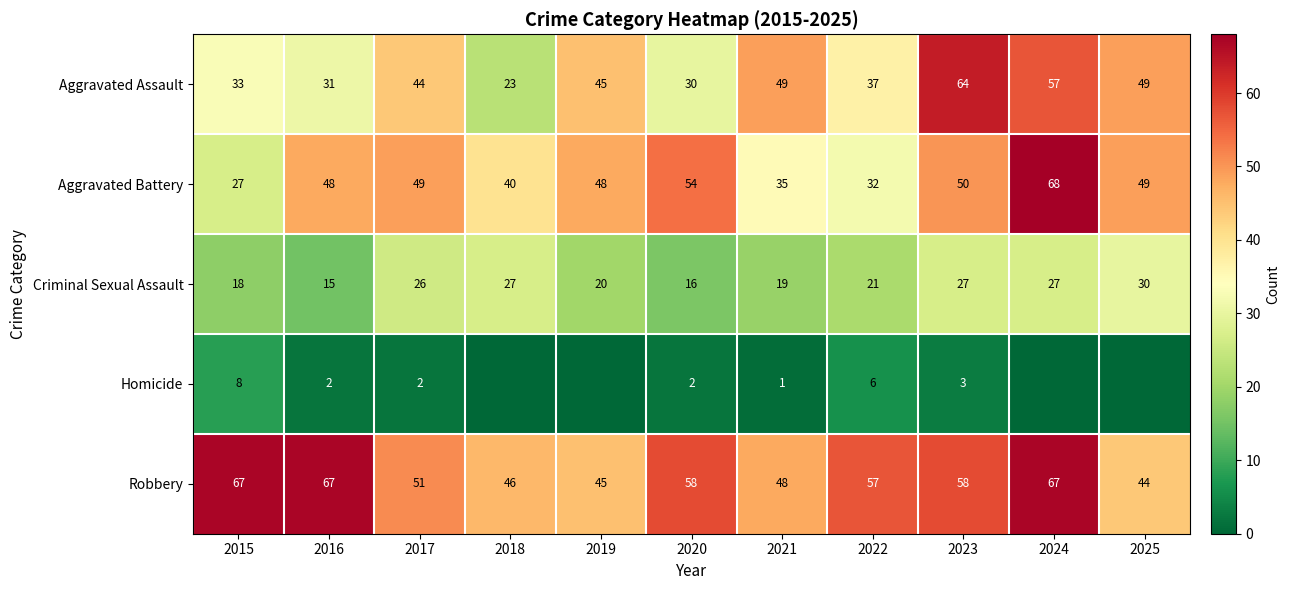

What is the difference between the highest and lowest values at 2019?

48